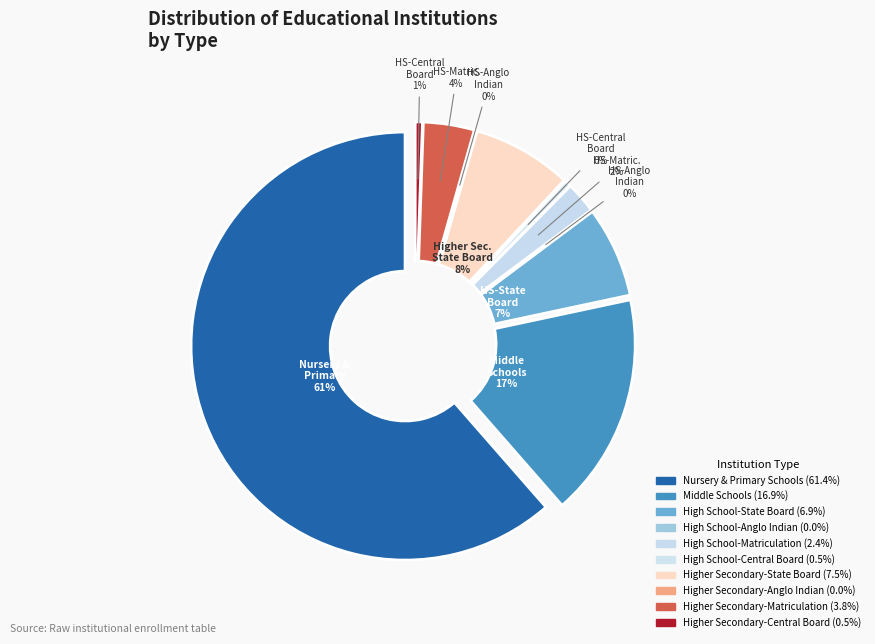

Is it true that High School-Anglo Indian is 0% of the pie?

True